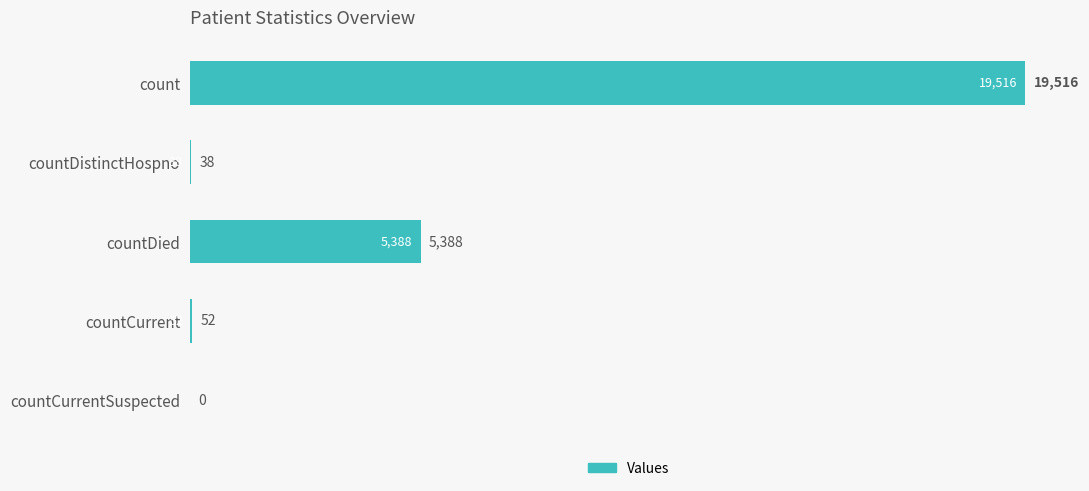

How many values are above zero?

4